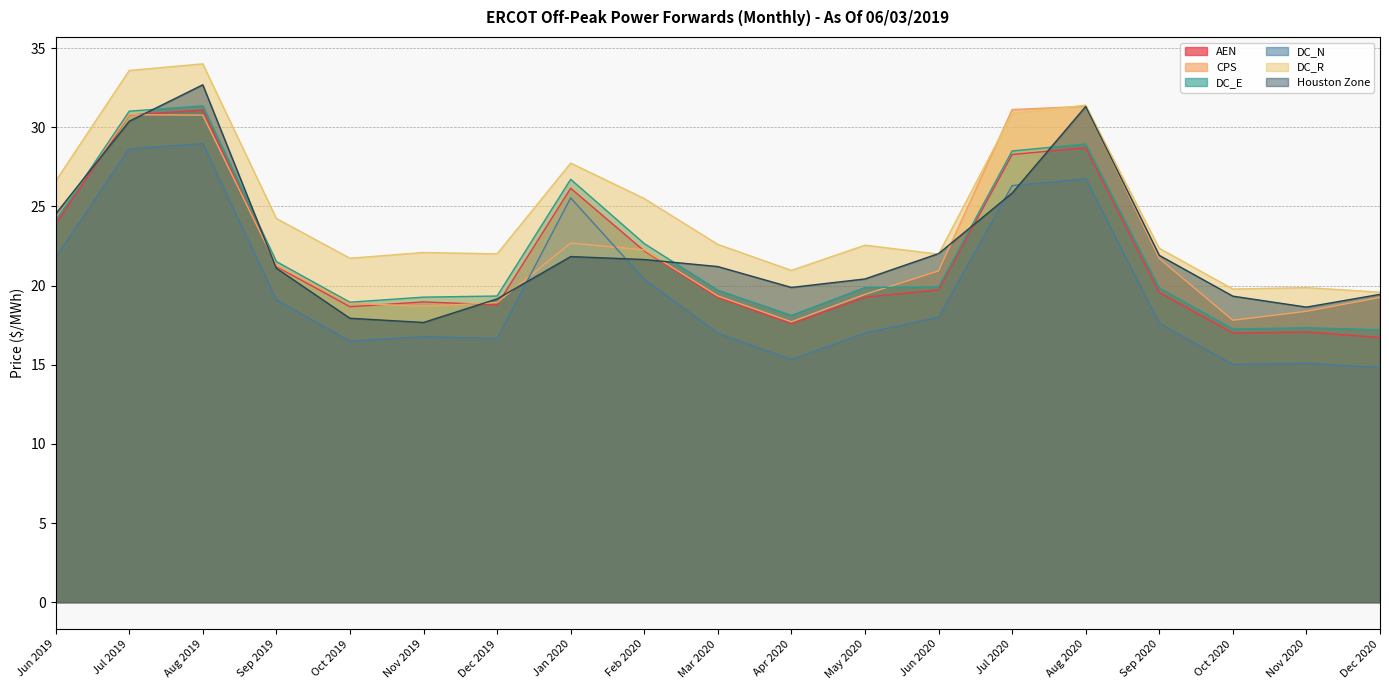

Which series has the widest spread of values?

Houston Zone